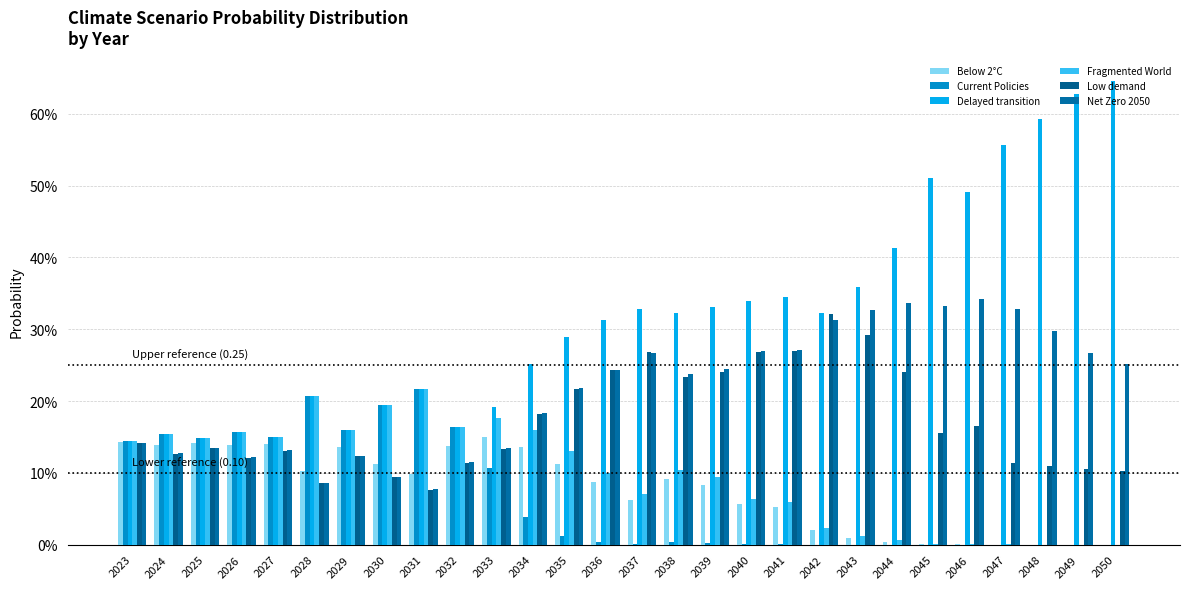

Read the Below 2°C value at 2034.

0.1